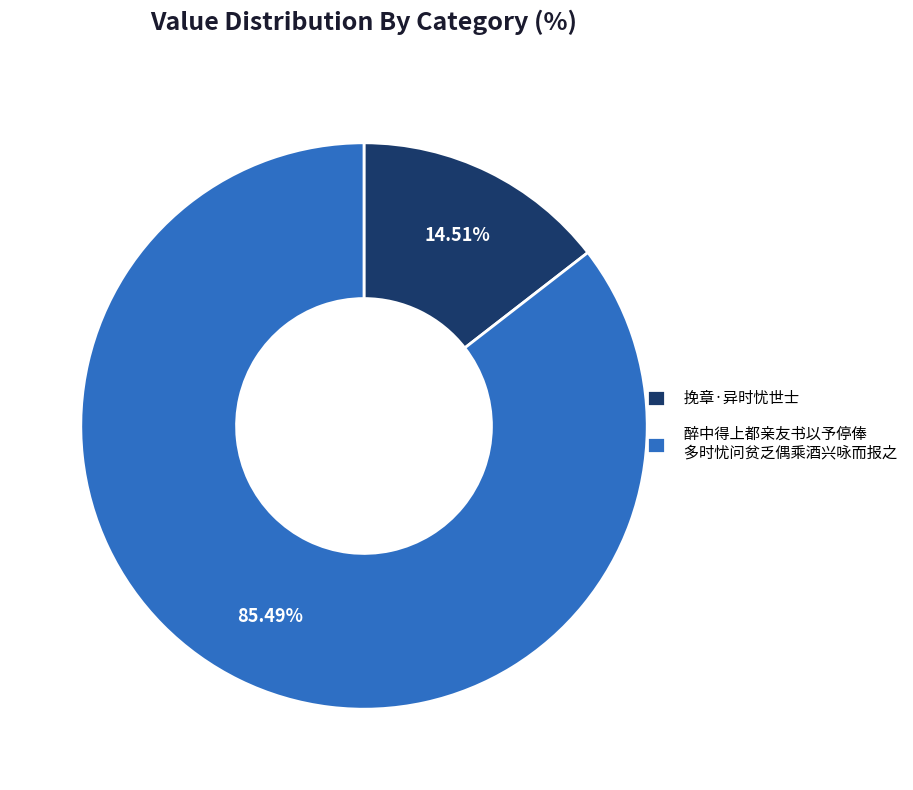

To the nearest percent, what is the difference between the largest and smallest slice percentages?

71%